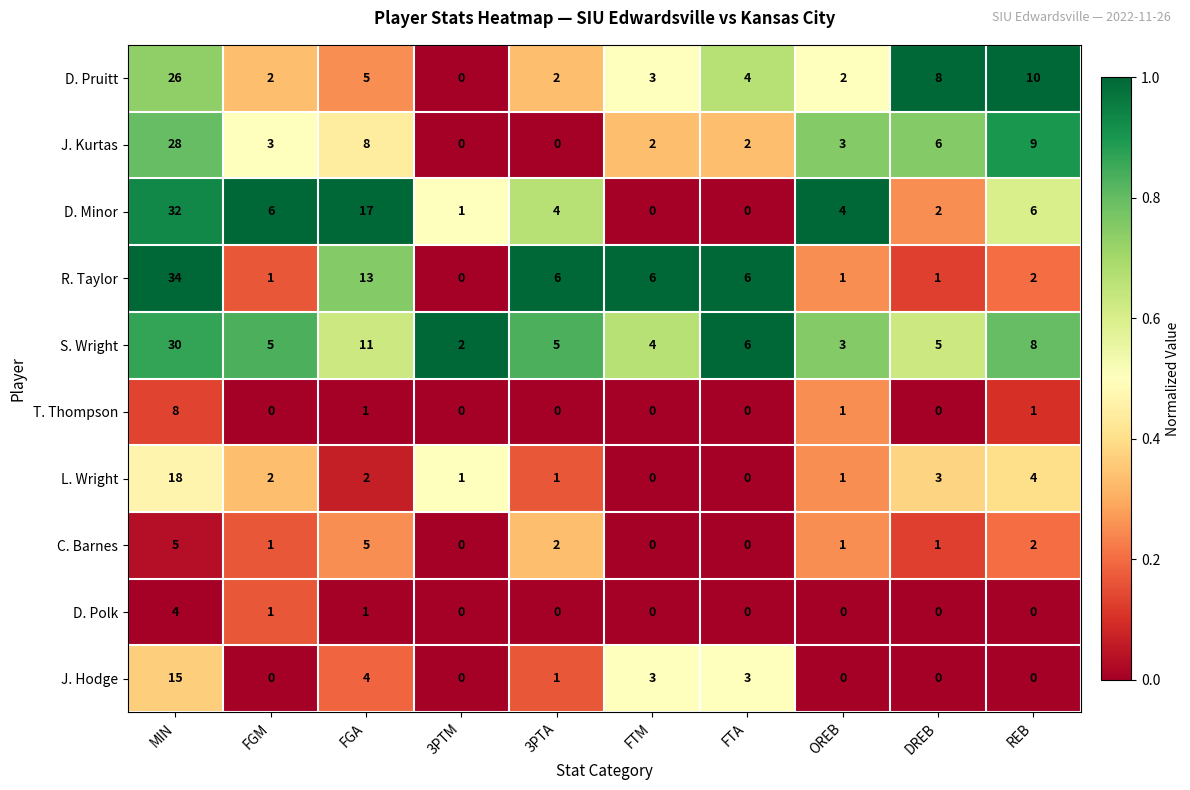

At which category does the chart reach its peak across all series?

MIN